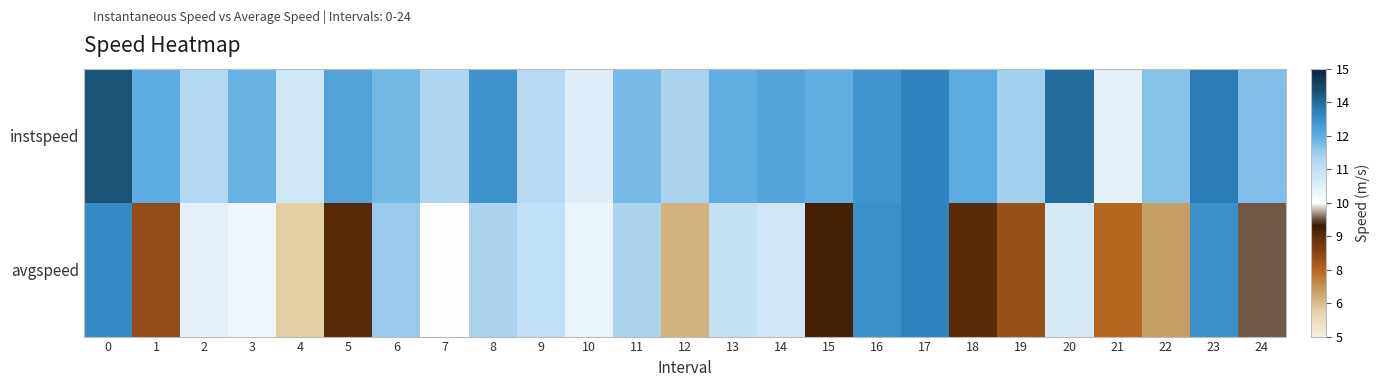

Reading left to right, transcribe all the data shown in this chart.

instspeed: 0=14.1	1=12.5	2=11.5	3=12.4	4=10.9	5=12.7	6=12.2	7=11.7	8=13.0	9=11.5	10=10.6	11=12.2	12=11.7	13=12.5	14=12.7	15=12.5	16=13.0	17=13.3	18=12.5	19=11.8	20=13.7	21=10.5	22=12.0	23=13.4	24=12.1
avgspeed: 0=13.2	1=8.0	2=10.5	3=10.3	4=6.0	5=8.8	6=11.9	7=10.0	8=11.7	9=11.2	10=10.4	11=11.7	12=6.4	13=11.2	14=10.9	15=9.0	16=13.1	17=13.3	18=8.8	19=7.9	20=10.8	21=7.5	22=6.7	23=13.1	24=9.4